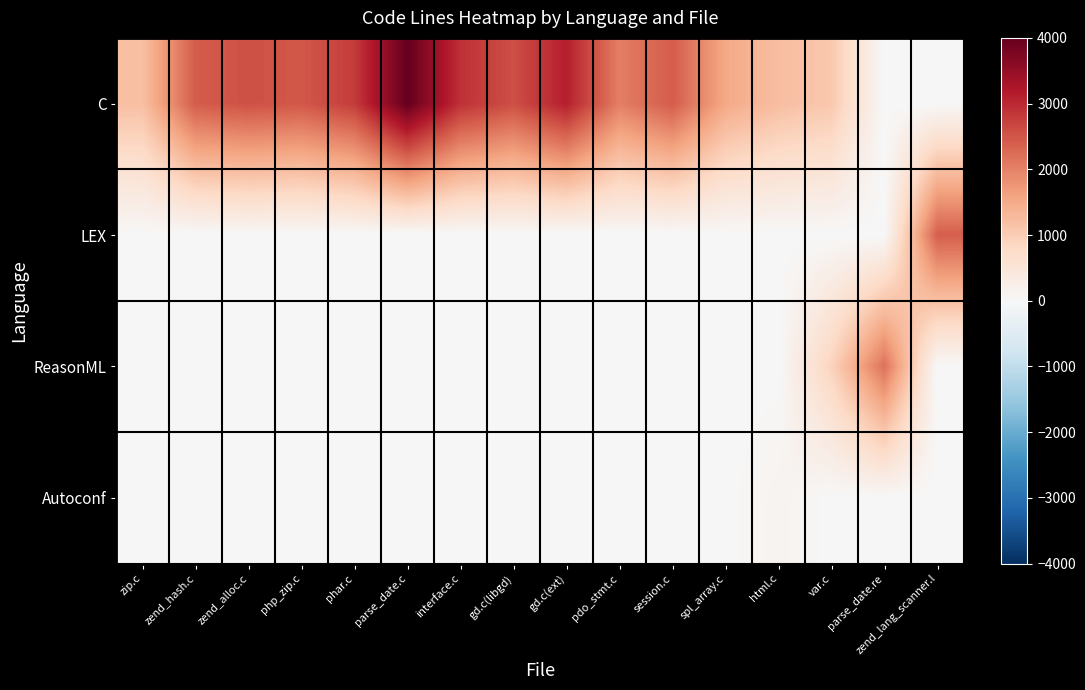

What is the total value across all series at parse_date.c?

4000